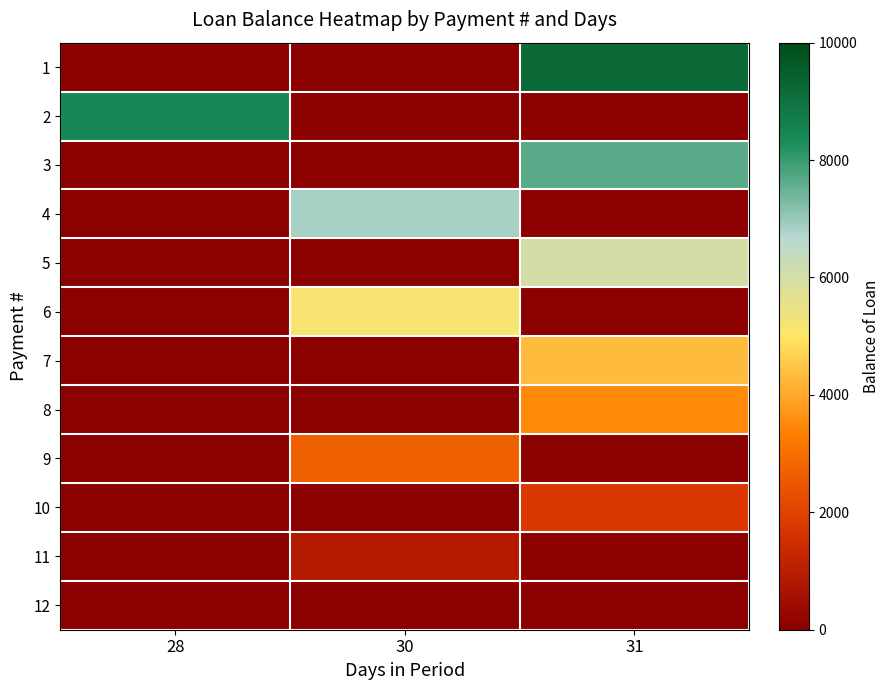

What is the spread (max minus min) of values at 30?

6804.9